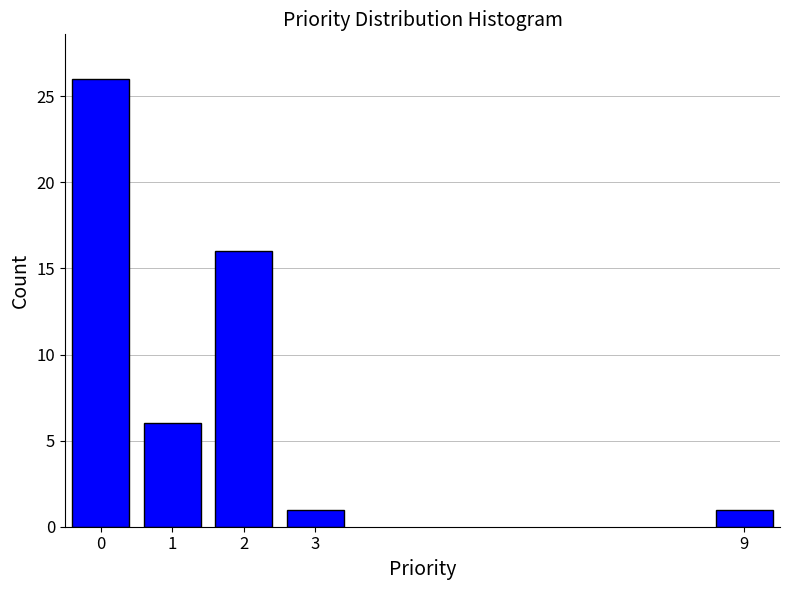

Reading right to left, what are all the values shown in this chart?

1	1	16	6	26